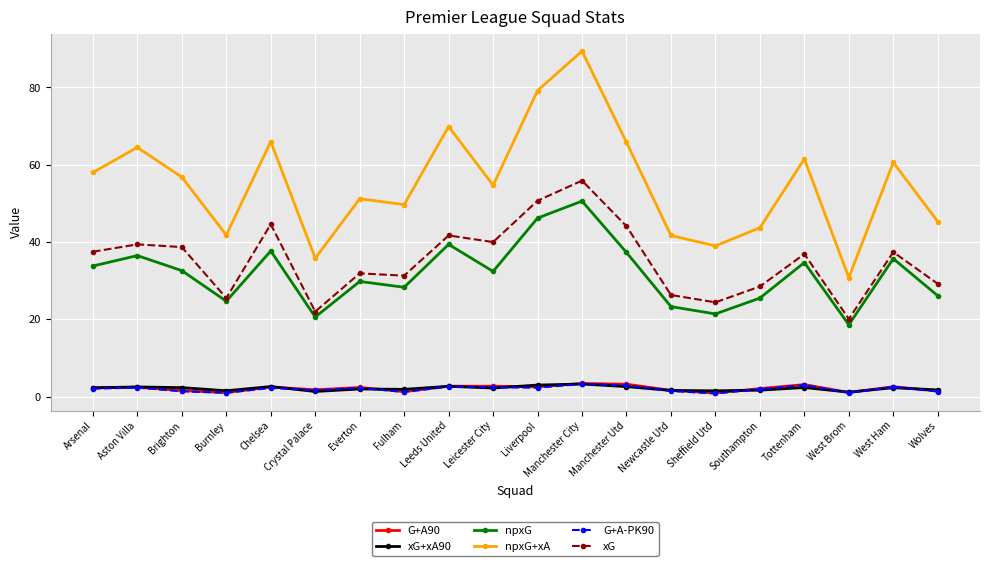

Is this an area chart (filled region under the line)?

No